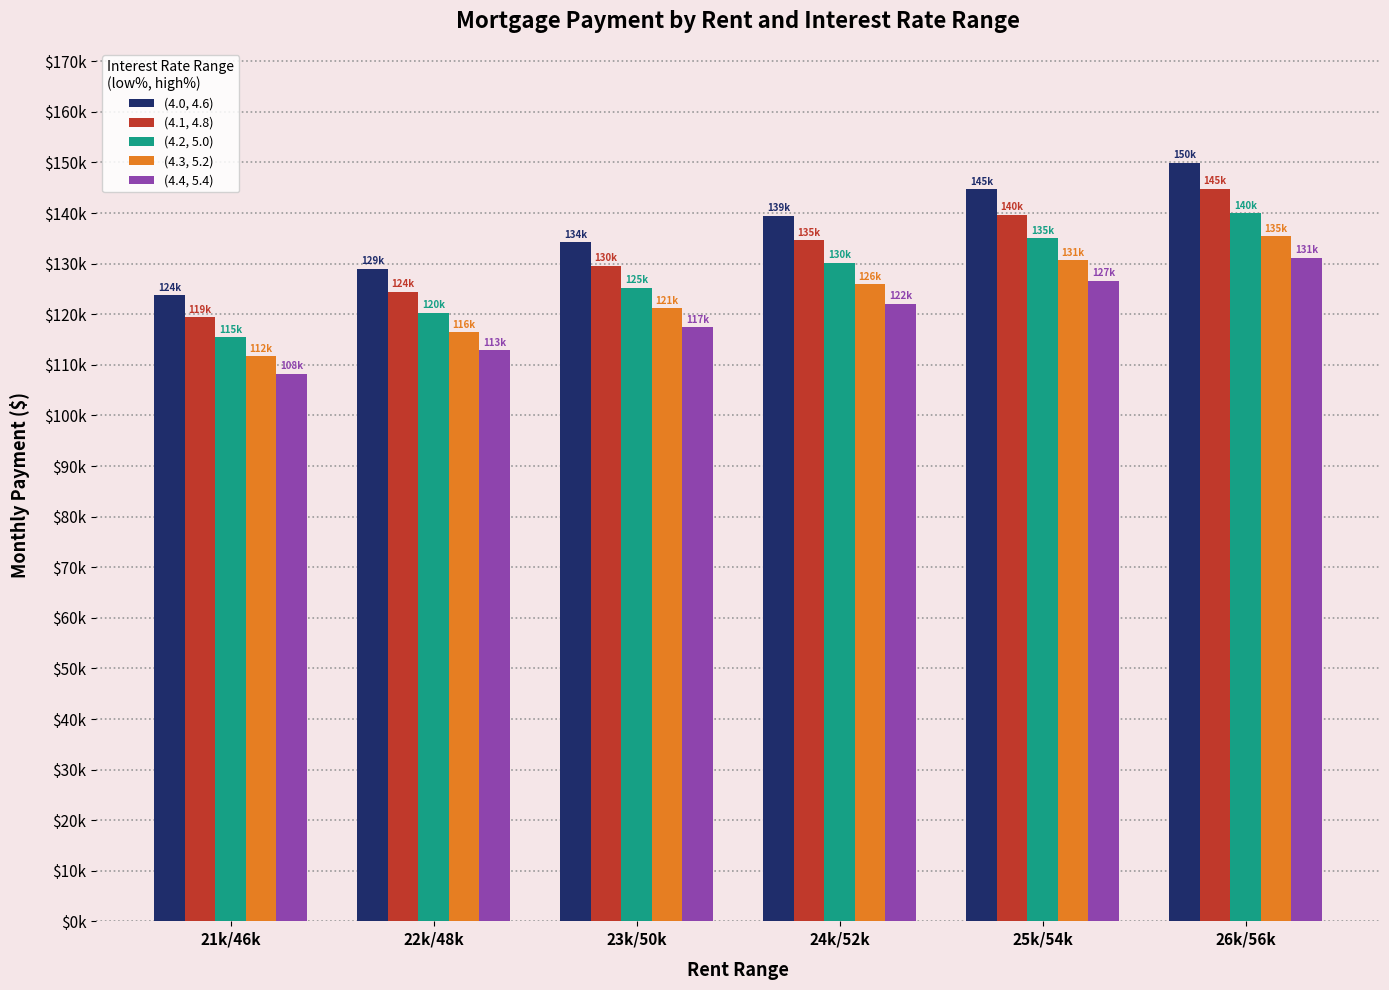

Does the chart contain any negative values?

No